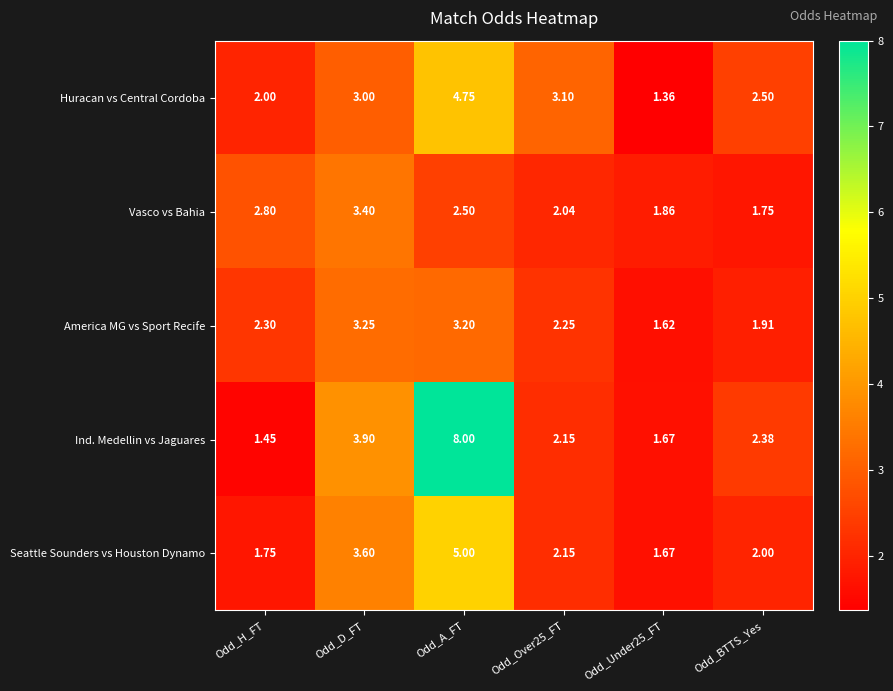

How many categories are shown in the chart?

6